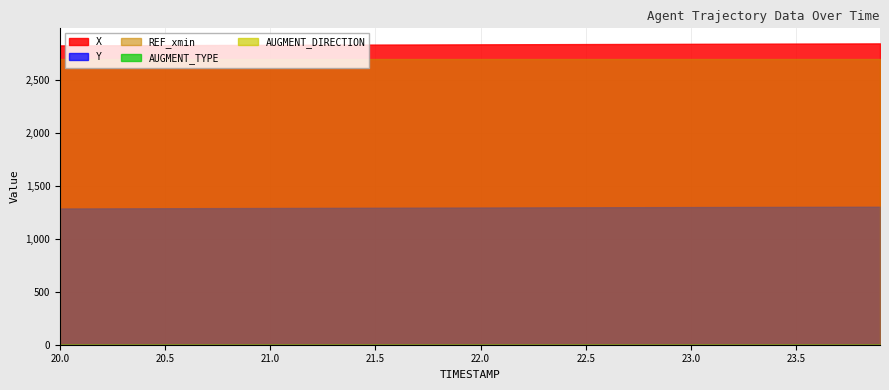

Reading left to right, list all the values displayed in this chart.

X: 2823.1	2823.7	2824.2	2824.8	2825.3	2825.8	2826.3	2826.8	2827.3	2827.8	2828.3	2828.8	2829.3	2829.8	2830.3	2830.8	2831.3	2831.8	2832.2	2832.7	2833.2	2833.7	2834.2	2834.7	2835.2	2835.7	2836.1	2836.6	2837.1	2837.6	2838.0	2838.5	2839.0	2839.4	2839.9	2840.4	2840.8	2841.2	2841.6	2842.1
Y: 1285.0	1285.5	1286.0	1286.4	1286.9	1287.4	1287.8	1288.3	1288.7	1289.2	1289.6	1290.1	1290.5	1291.0	1291.4	1291.8	1292.3	1292.7	1293.1	1293.6	1294.0	1294.5	1294.9	1295.4	1295.8	1296.2	1296.7	1297.1	1297.5	1297.9	1298.3	1298.7	1299.1	1299.5	1299.9	1300.2	1300.5	1300.8	1301.1	1301.4
REF_xmin: 2690.3	2690.3	2690.3	2690.3	2690.3	2690.3	2690.3	2690.3	2690.3	2690.3	2690.3	2690.3	2690.3	2690.3	2690.3	2690.3	2690.3	2690.3	2690.3	2690.3	2690.3	2690.3	2690.3	2690.3	2690.3	2690.3	2690.3	2690.3	2690.3	2690.3	2690.3	2690.3	2690.3	2690.3	2690.3	2690.3	2690.3	2690.3	2690.3	2690.3
AUGMENT_TYPE: 1.0	1.0	1.0	1.0	1.0	1.0	1.0	1.0	1.0	1.0	1.0	1.0	1.0	1.0	1.0	1.0	1.0	1.0	1.0	1.0	1.0	1.0	1.0	1.0	1.0	1.0	1.0	1.0	1.0	1.0	1.0	1.0	1.0	1.0	1.0	1.0	1.0	1.0	1.0	1.0
AUGMENT_DIRECTION: 1.0	1.0	1.0	1.0	1.0	1.0	1.0	1.0	1.0	1.0	1.0	1.0	1.0	1.0	1.0	1.0	1.0	1.0	1.0	1.0	1.0	1.0	1.0	1.0	1.0	1.0	1.0	1.0	1.0	1.0	1.0	1.0	1.0	1.0	1.0	1.0	1.0	1.0	1.0	1.0